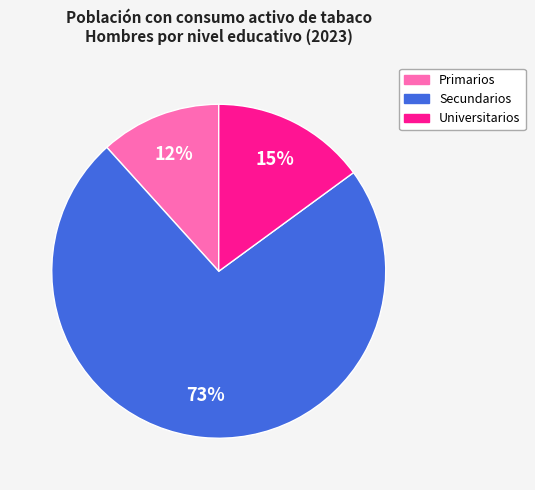

Count the number of slices in the pie.

3